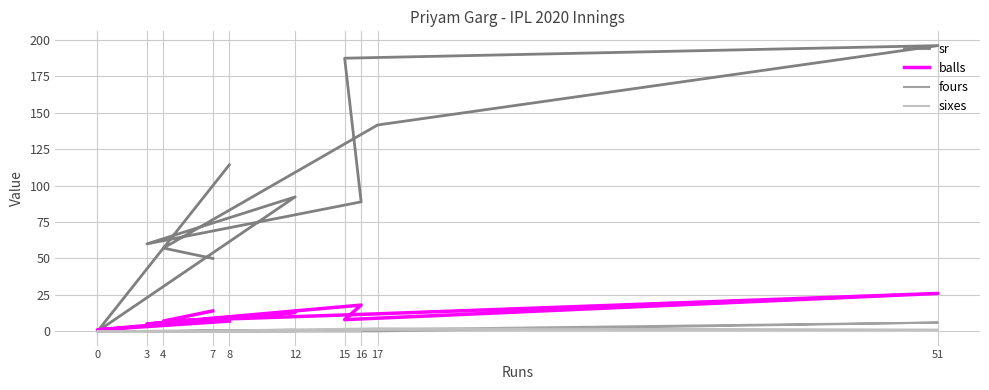

What is the difference between the sixes values at 3 and 51?

1.0